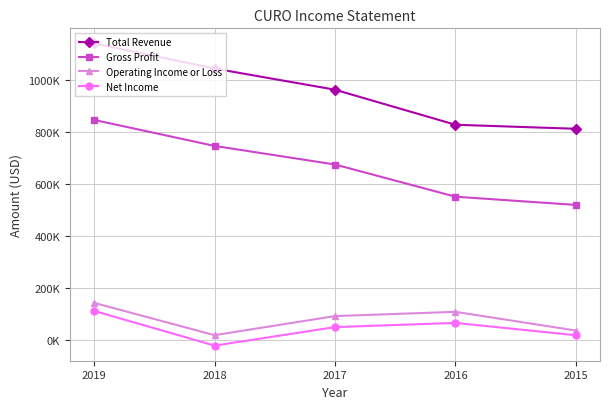

Which series has the largest total across all categories?

Total Revenue